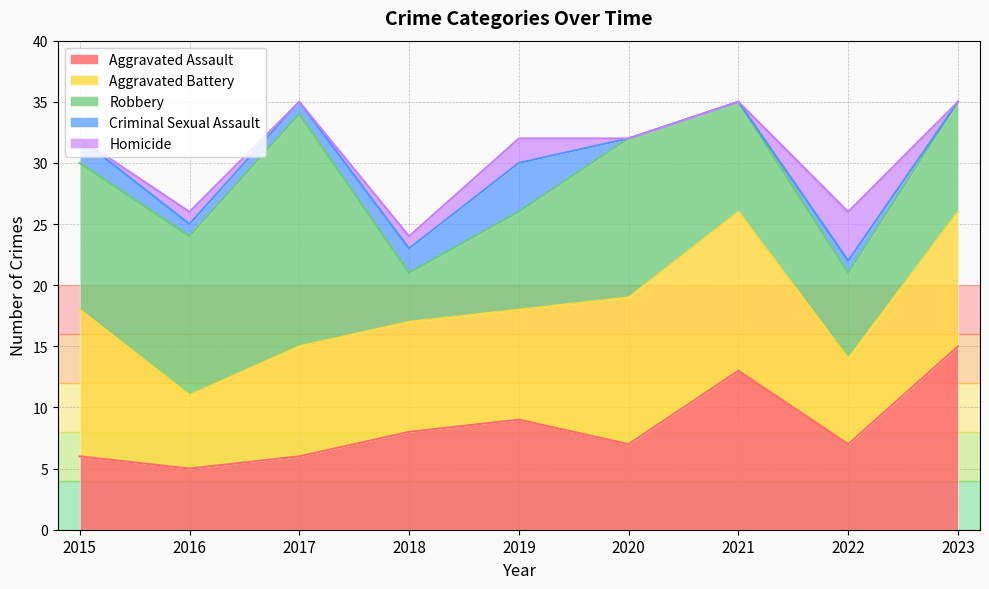

Rank the series at 2018 from highest to lowest value.

Aggravated Battery, Aggravated Assault, Robbery, Criminal Sexual Assault, Homicide